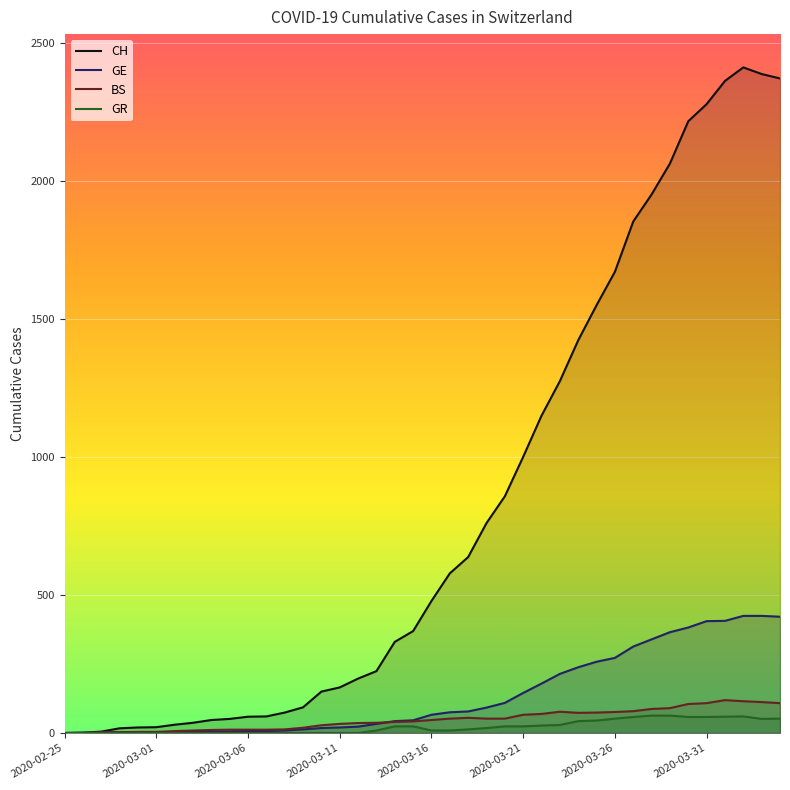

What is the highest value of the CH series?

2410